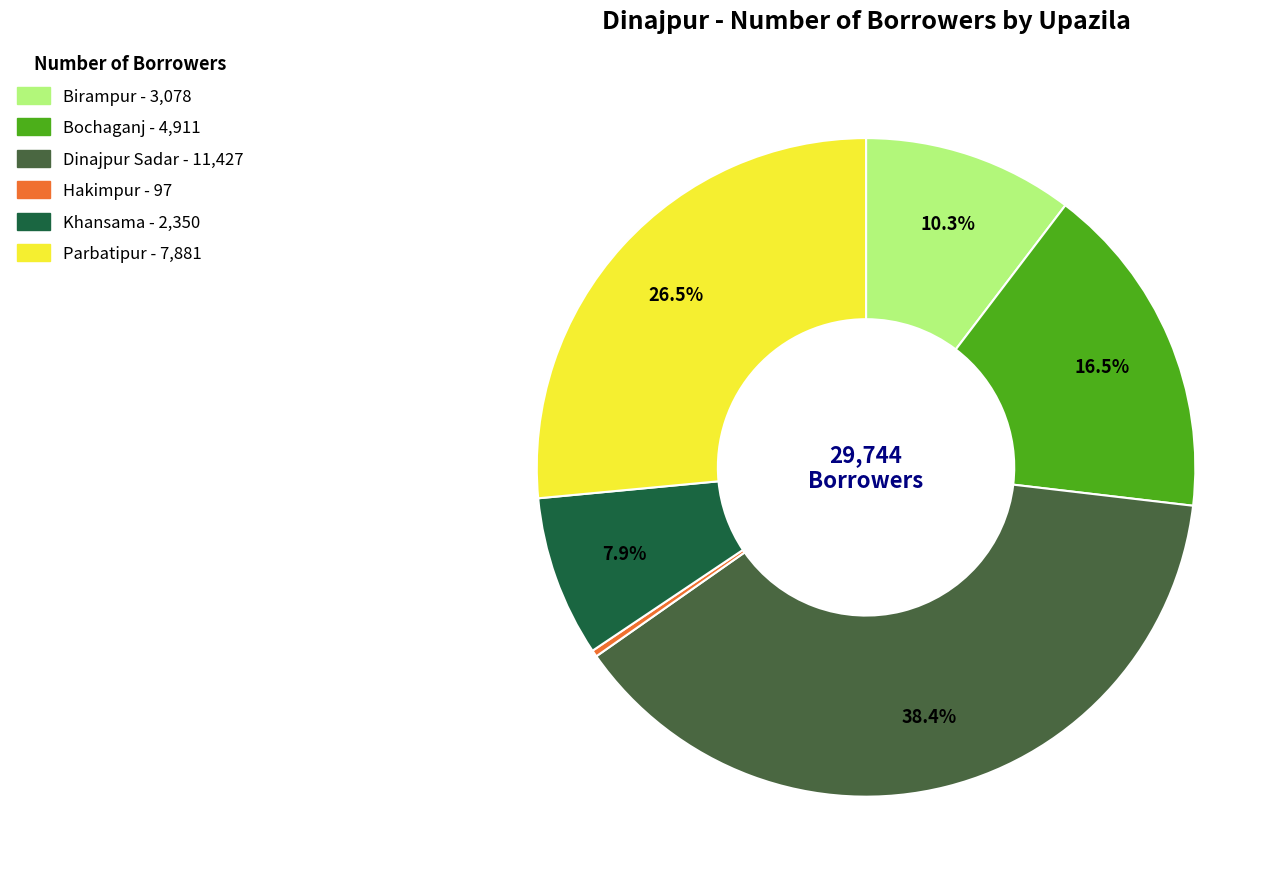

Count the number of slices in the pie.

6